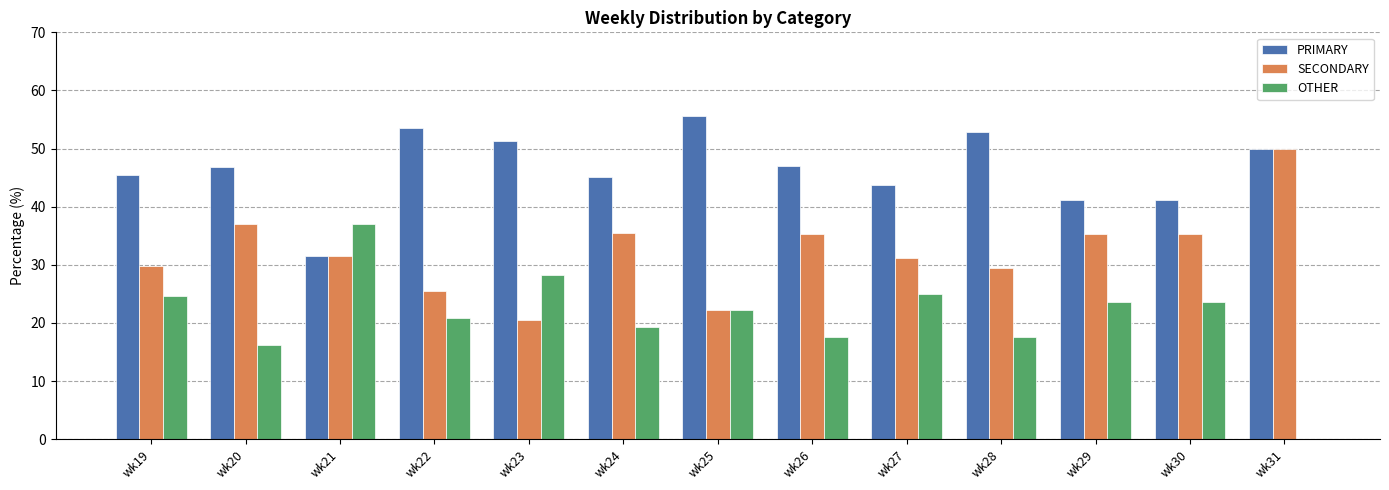

Which series has the largest total across all categories?

PRIMARY